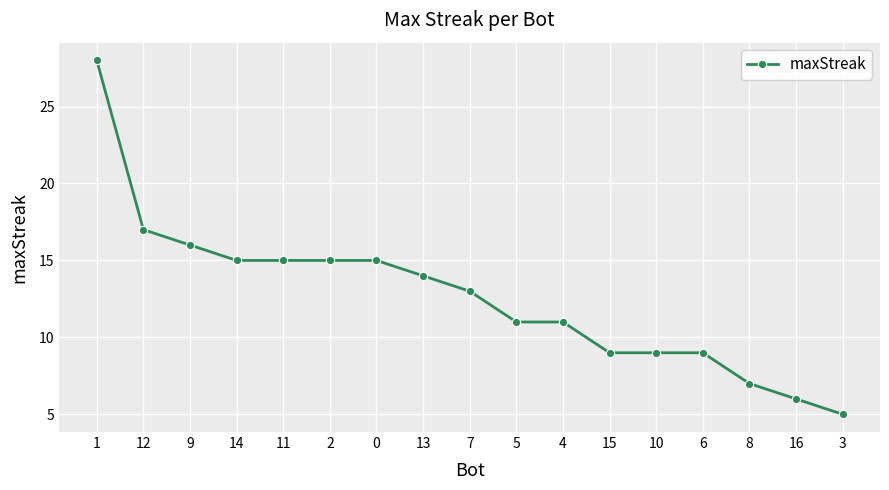

What is the difference between the maximum and minimum values?

23